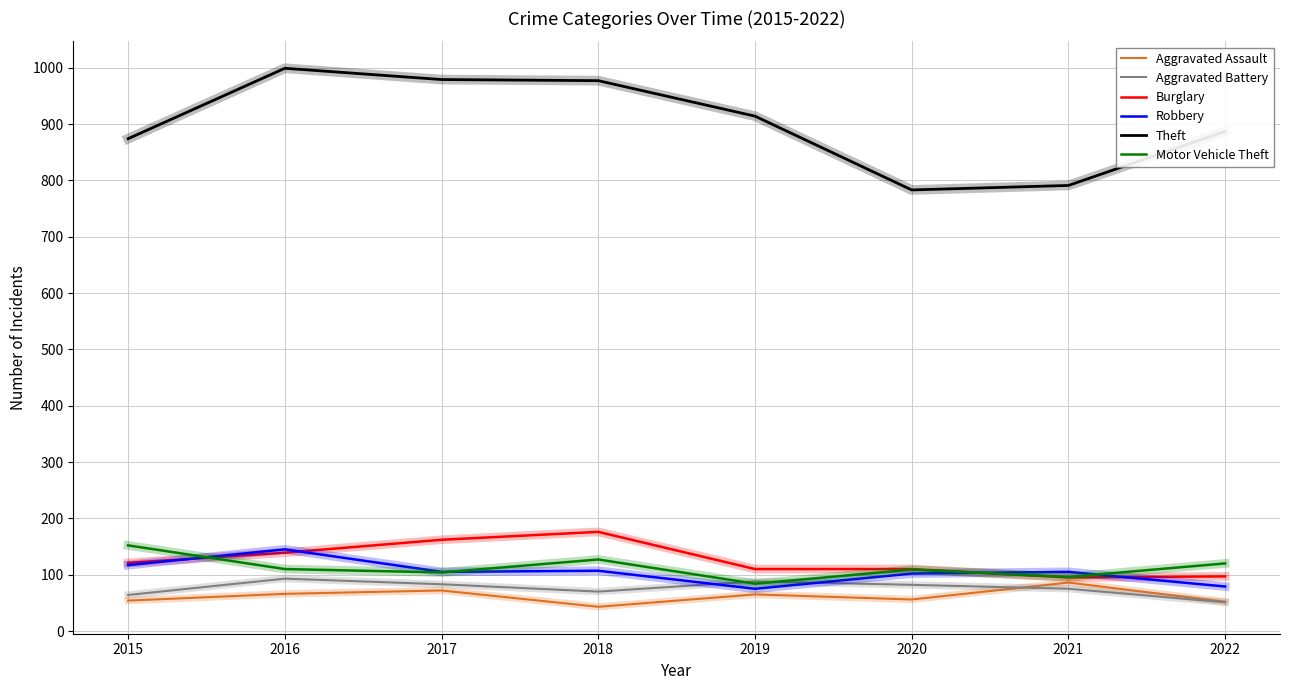

Which series changed the most between 2018 and 2019?

Burglary